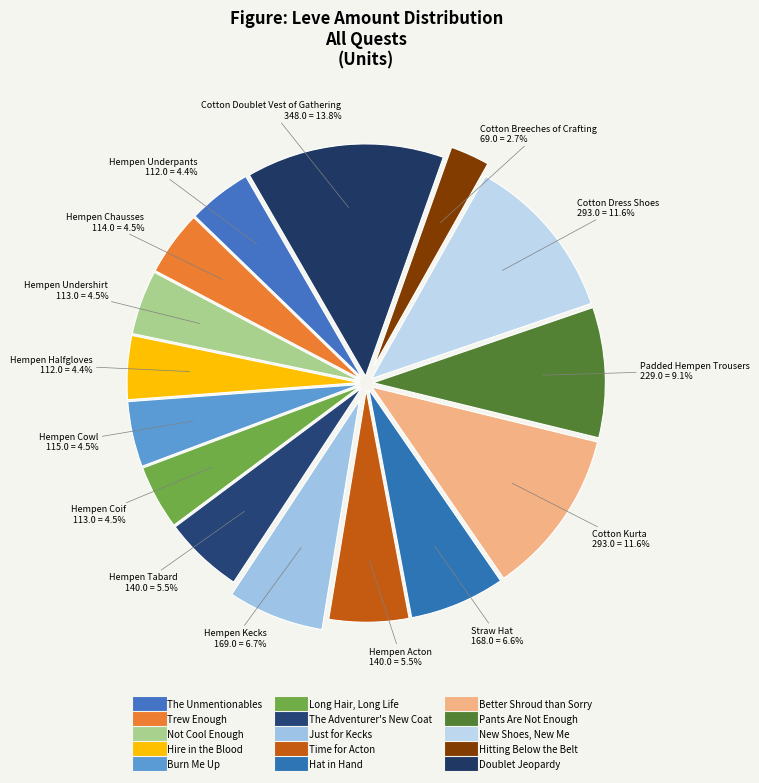

What percentage is NOT represented by Time for Acton?

94.5%